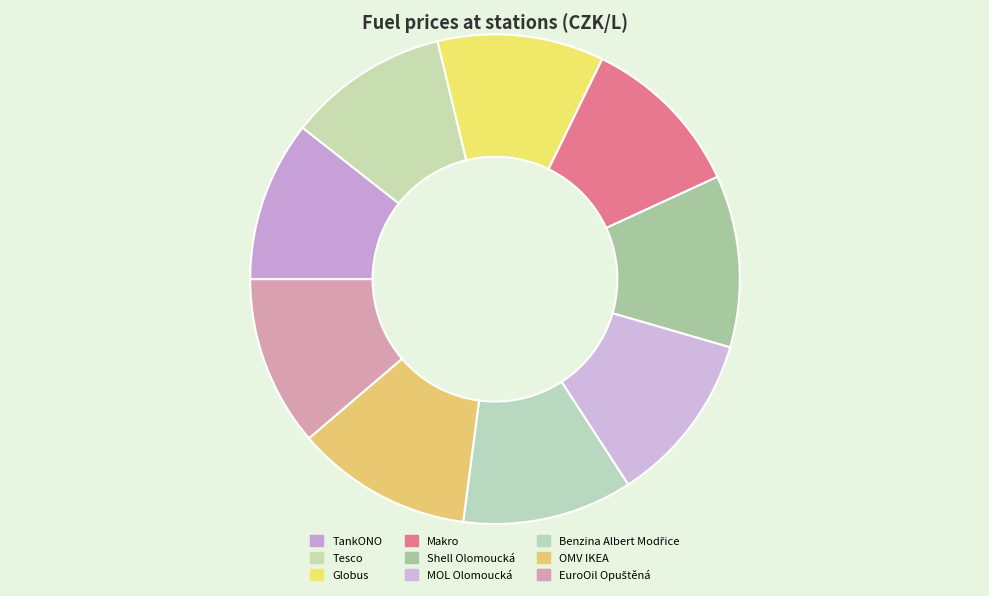

How many slices are in this pie chart?

9